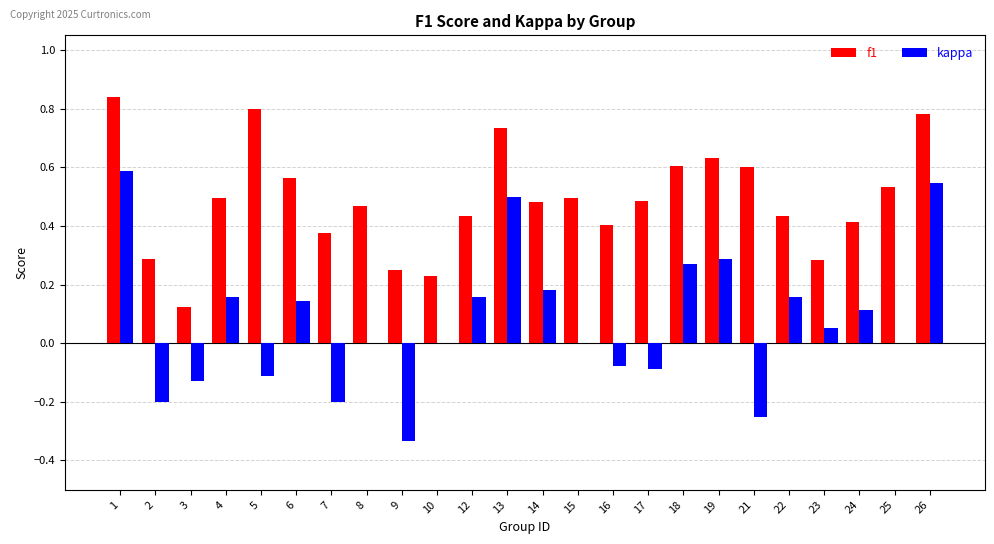

Which series has the largest total across all categories?

f1